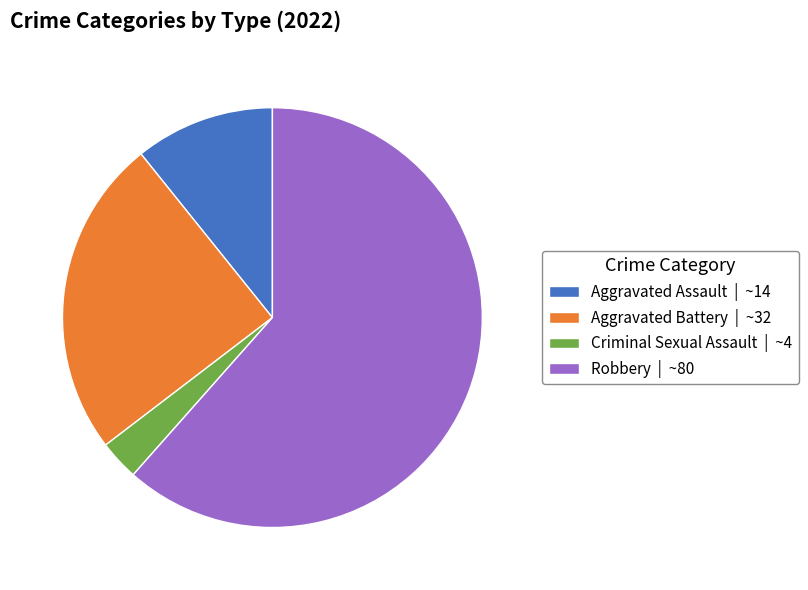

Do Aggravated Battery | ~32 and Aggravated Assault | ~14 together represent more than half of the pie?

No